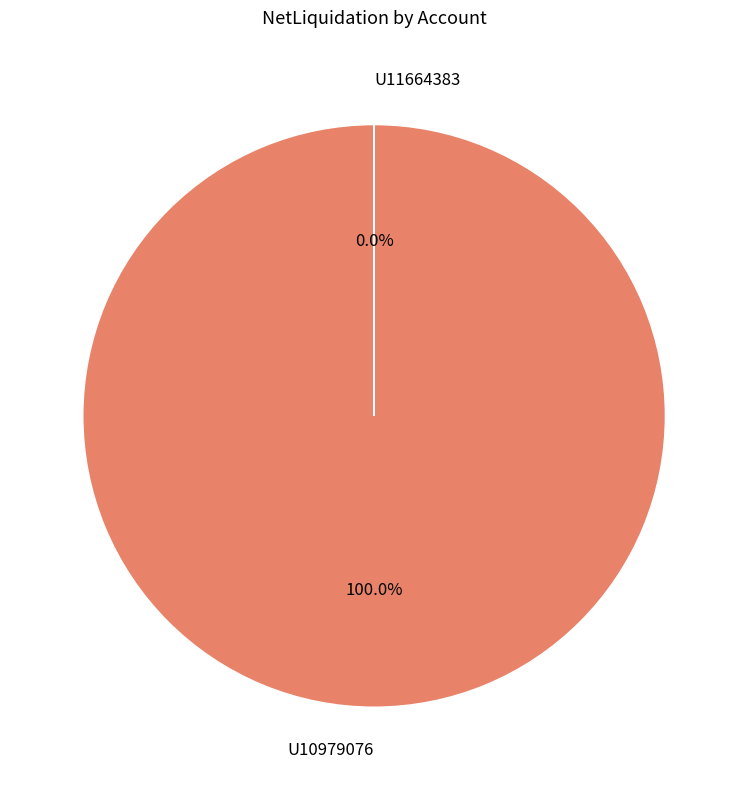

Which category accounts for the majority?

U10979076